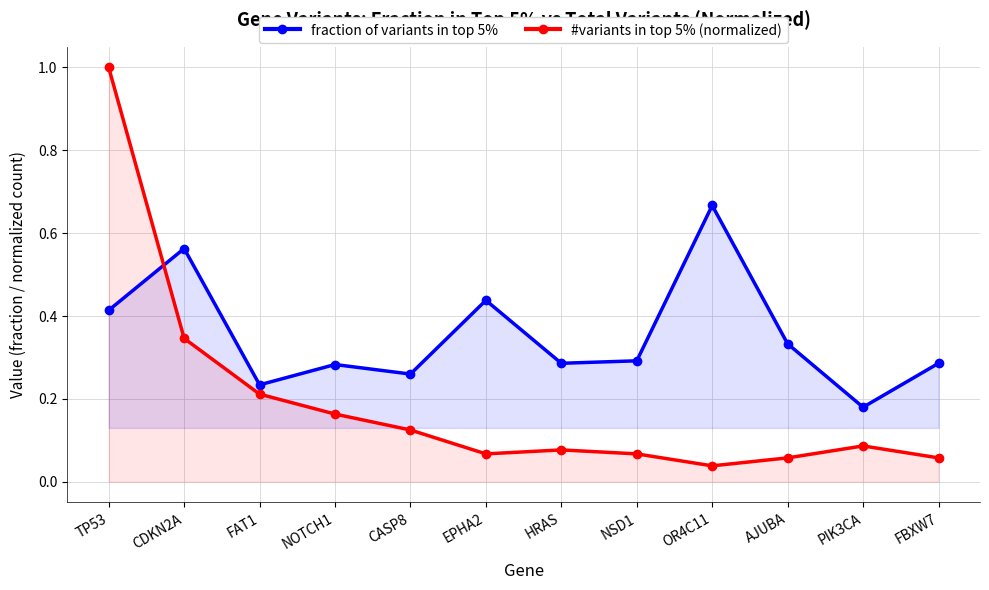

Where is the first local maximum for fraction of variants in top 5%?

CDKN2A